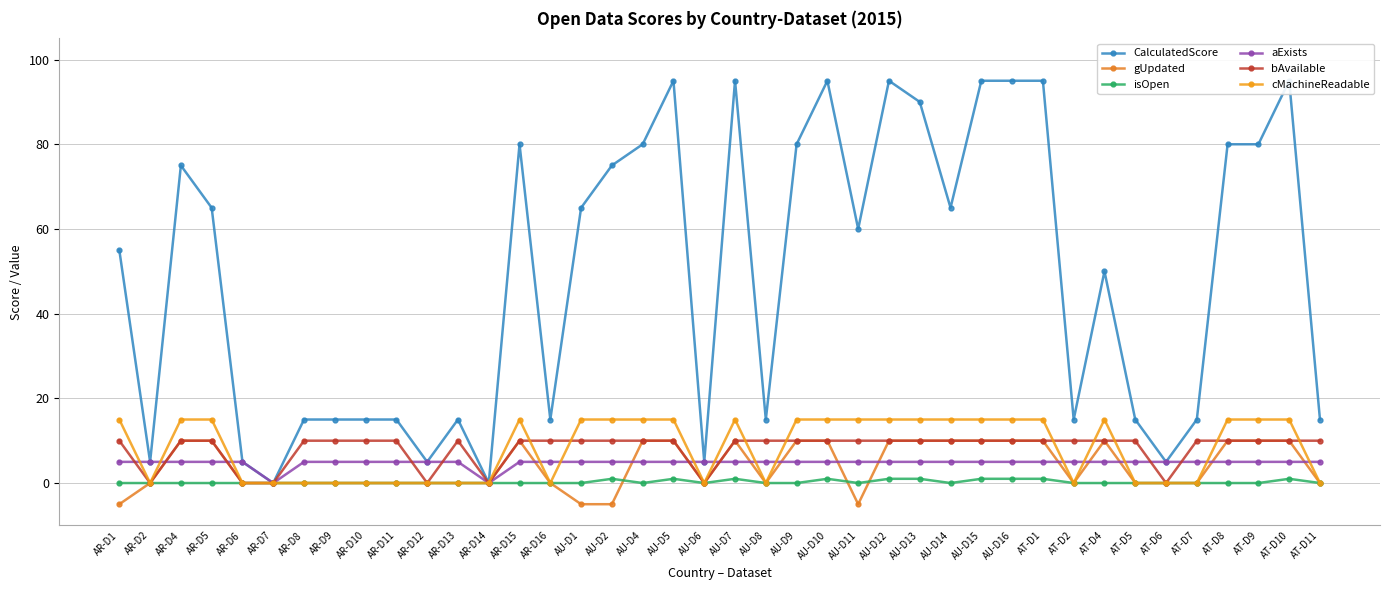

What is the value of the CalculatedScore point at the 29th from the left?

95